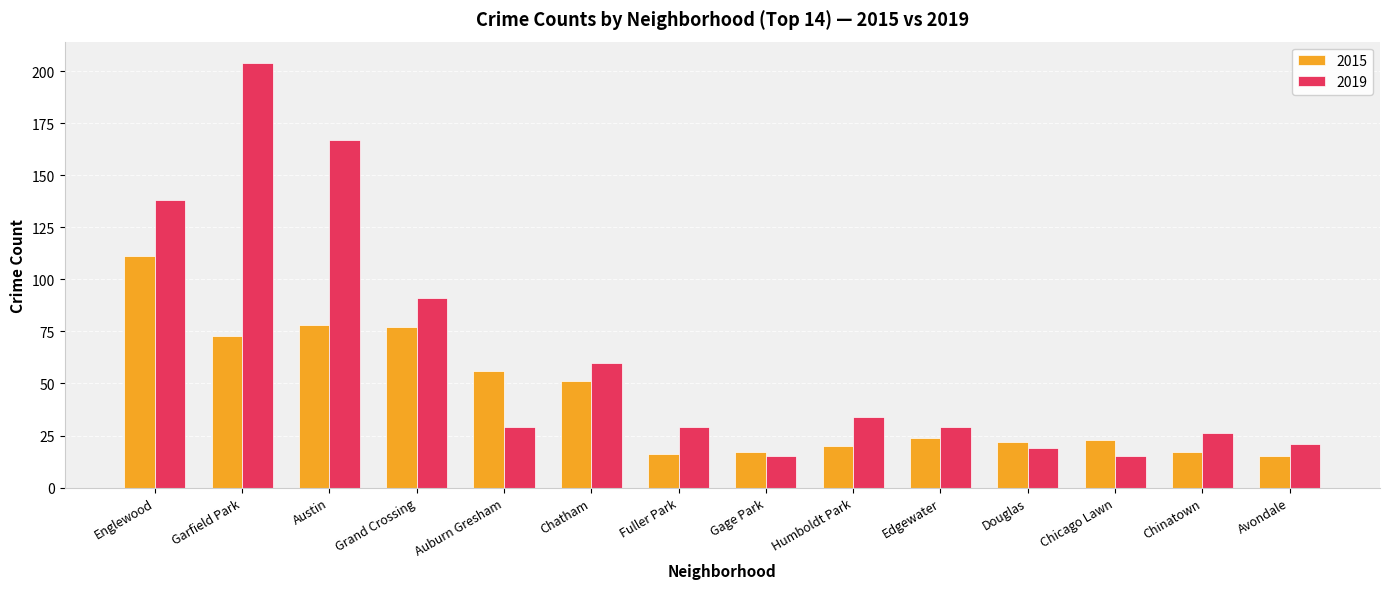

Reading left to right, what are all the values shown in this chart?

2015: 111	73	78	77	56	51	16	17	20	24	22	23	17	15
2019: 138	204	167	91	29	60	29	15	34	29	19	15	26	21